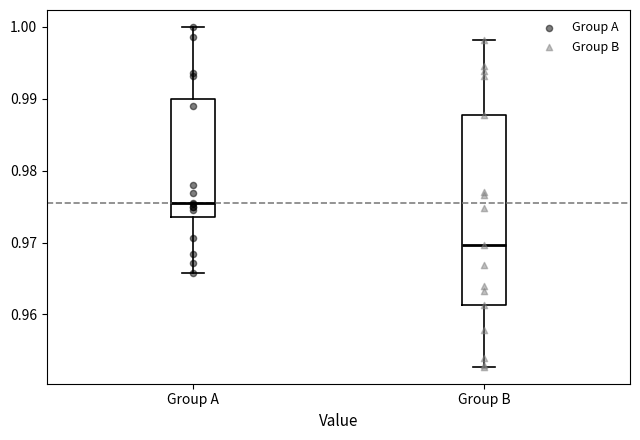

Which box's median line is the highest?

Group A